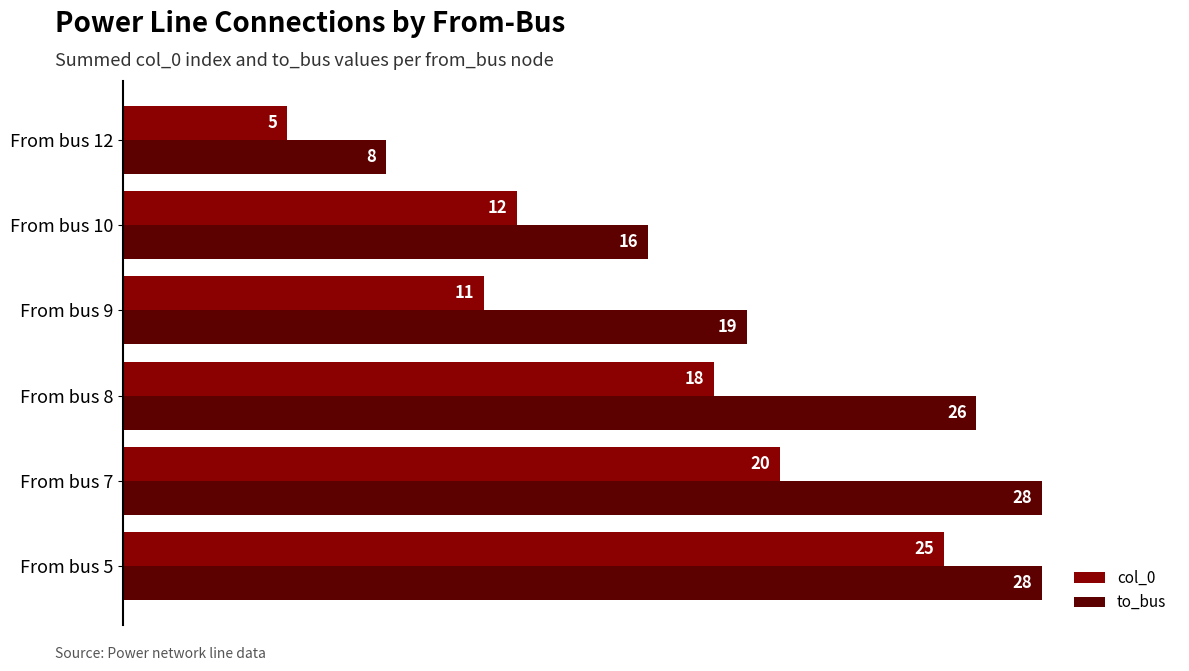

The col_0 series shows 1 at From bus 12. True or false?

False